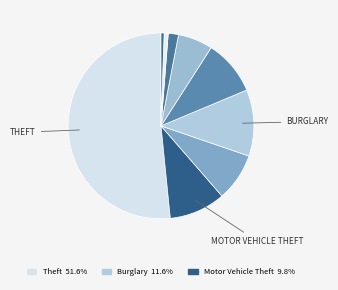

Count the number of slices in the pie.

9